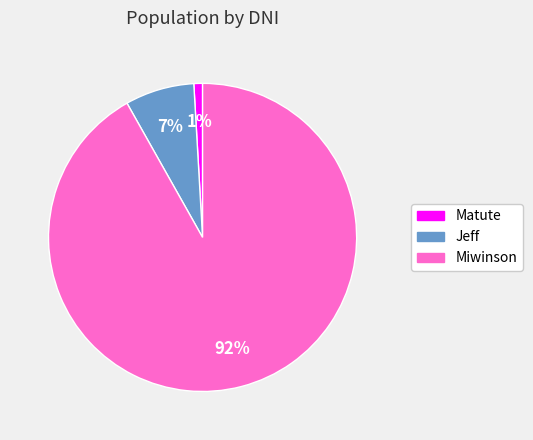

Does Miwinson represent more than half of the total?

Yes